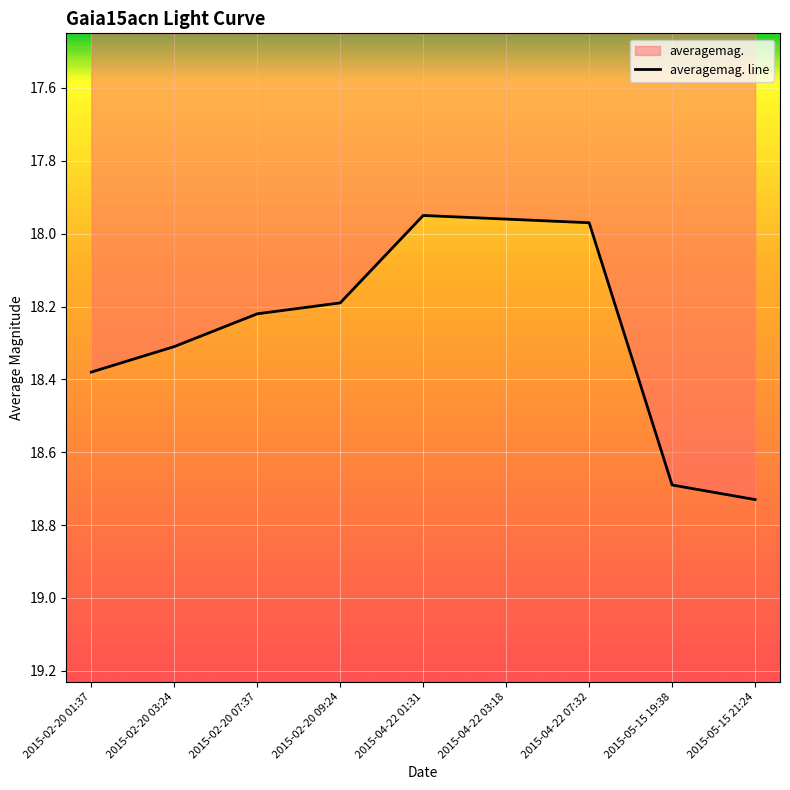

Reading left to right, what are all the values shown in this chart?

18.4	18.3	18.2	18.2	17.9	18.0	18.0	18.7	18.7